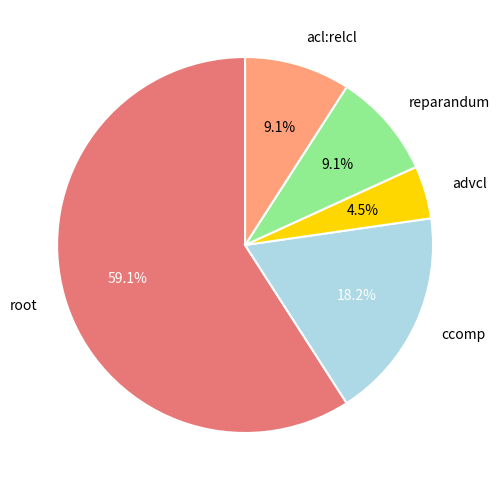

How many slices are in this pie chart?

5